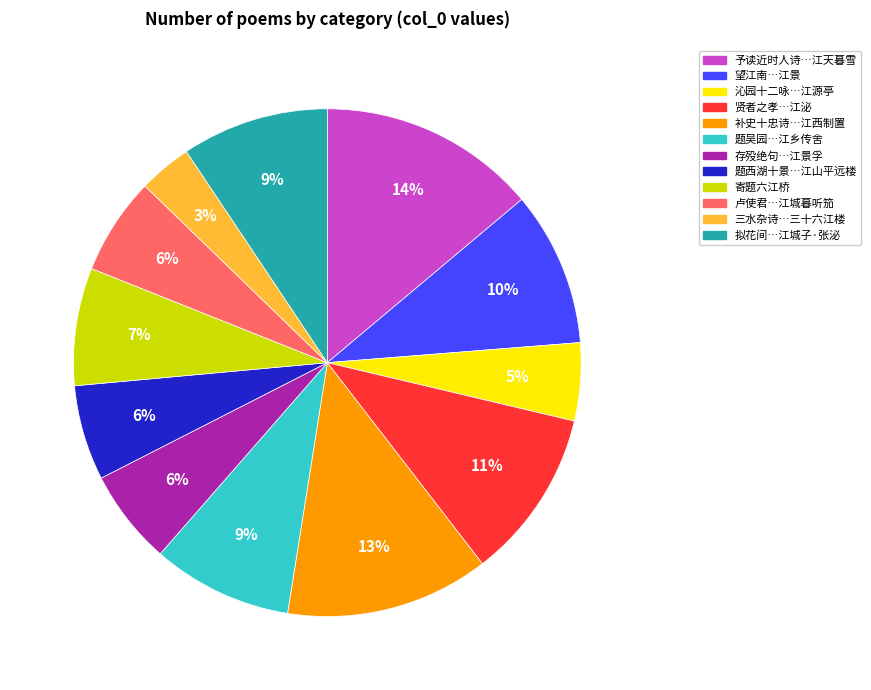

To the nearest percent, what is the combined percentage of 贤者之孝…江泌 and 补史十忠诗…江西制置?

24%